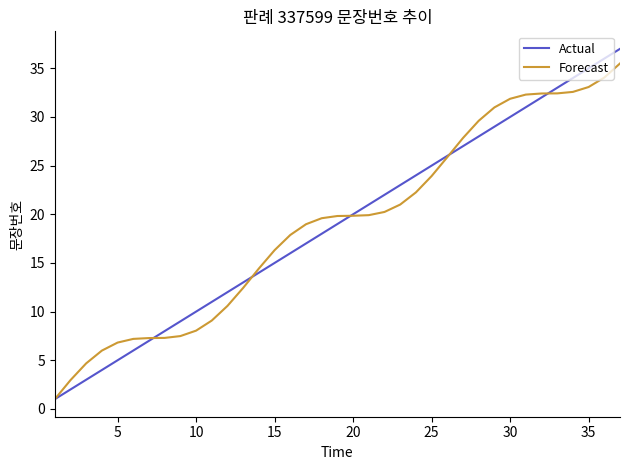

What is the minimum value shown in the chart?

1.0